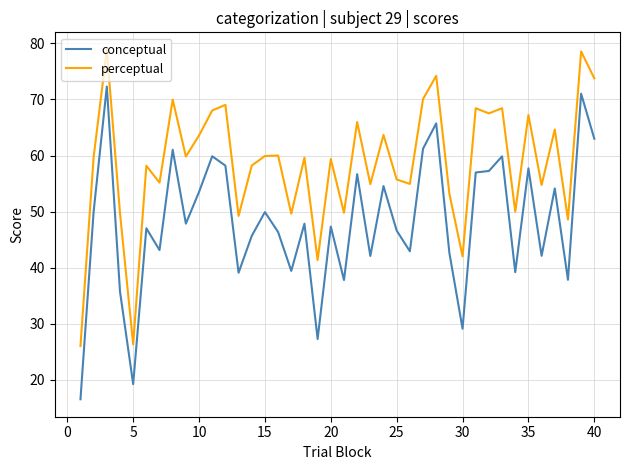

Which series has the largest total across all categories?

perceptual